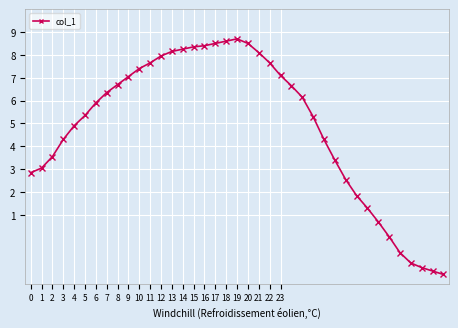

What is the value of the 9th point from the left?

6.7